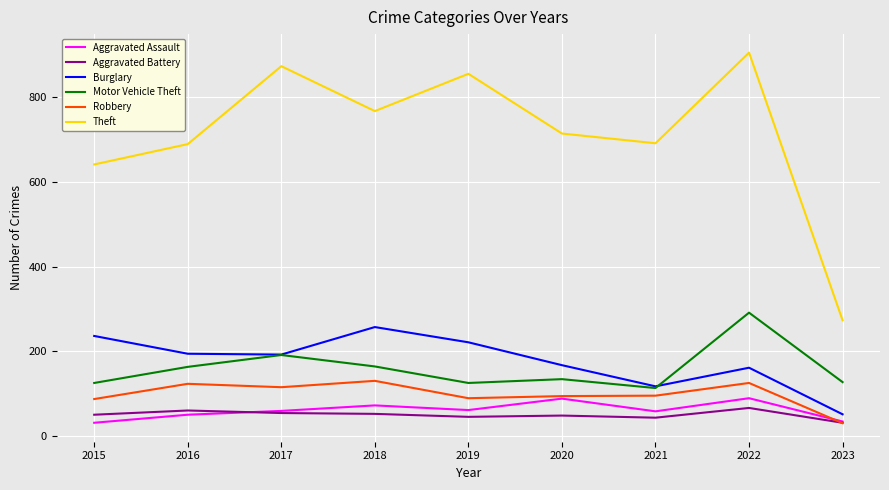

How many lines are shown in the chart?

6